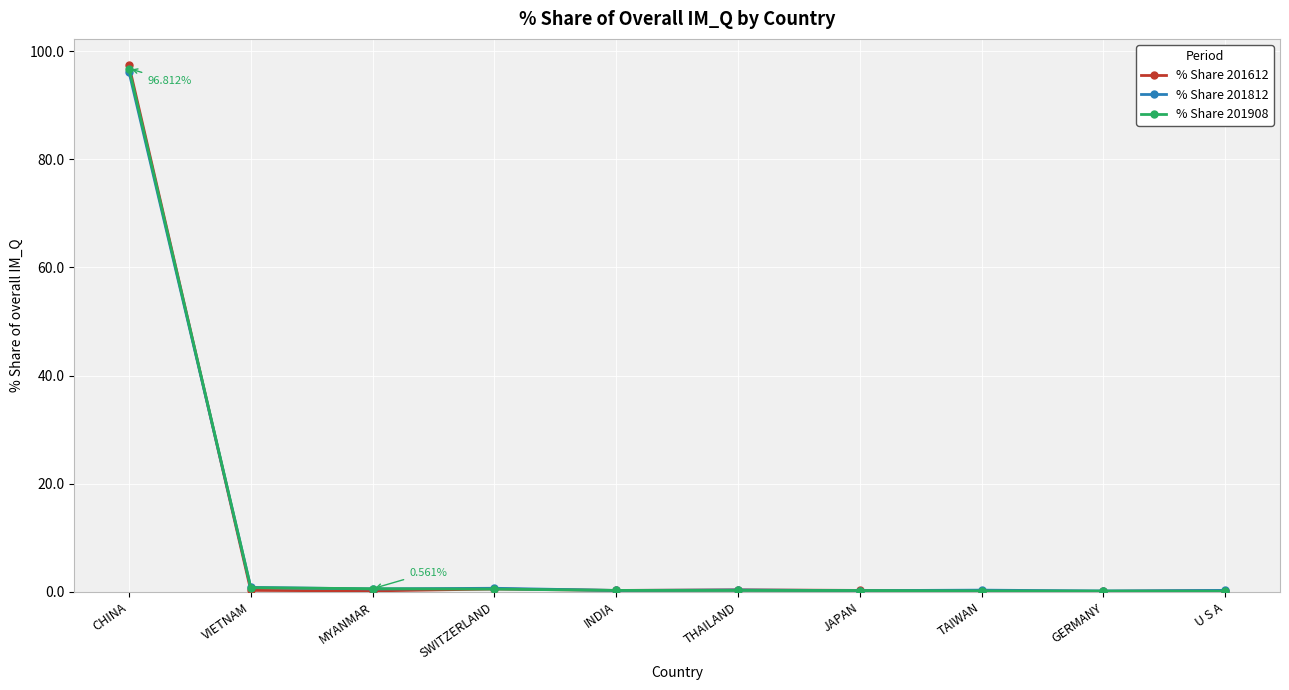

Which series has the widest spread of values?

% Share 201612